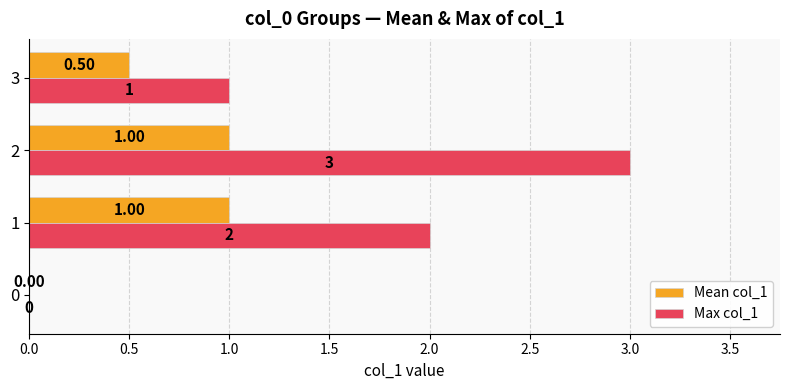

What is the average value of the Mean col_1 series?

0.6